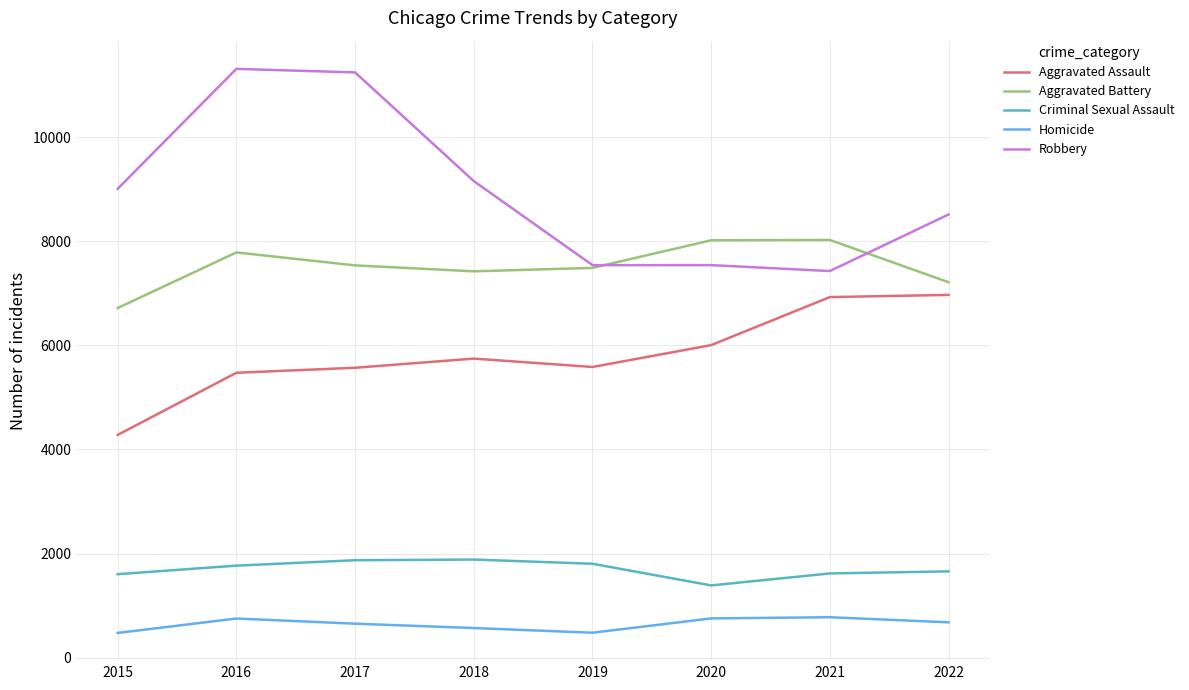

What are all the series names shown in the legend?

Aggravated Assault, Aggravated Battery, Criminal Sexual Assault, Homicide, Robbery